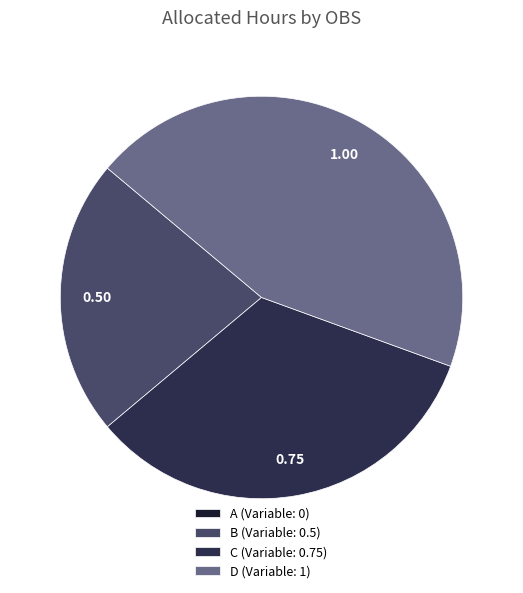

Which has a higher value, B (Variable: 0.5) or C (Variable: 0.75)?

C (Variable: 0.75)